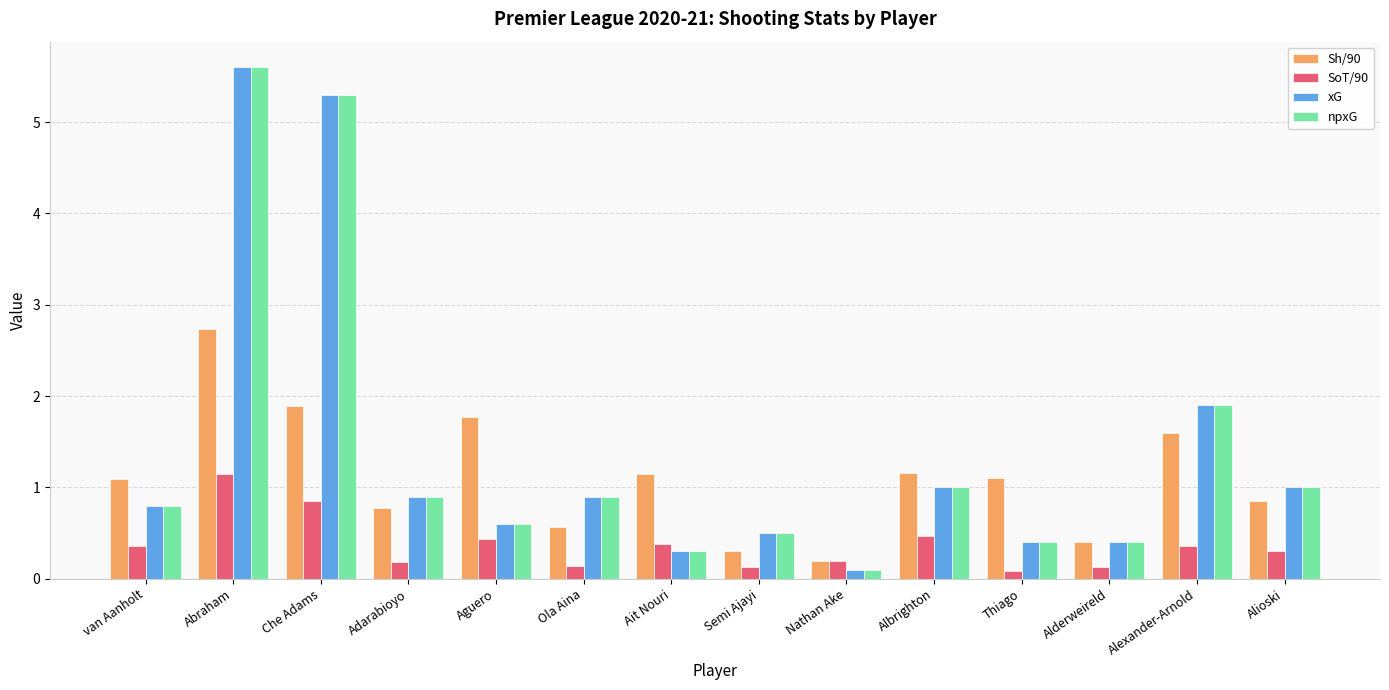

Which category has the highest value in the xG series?

Abraham